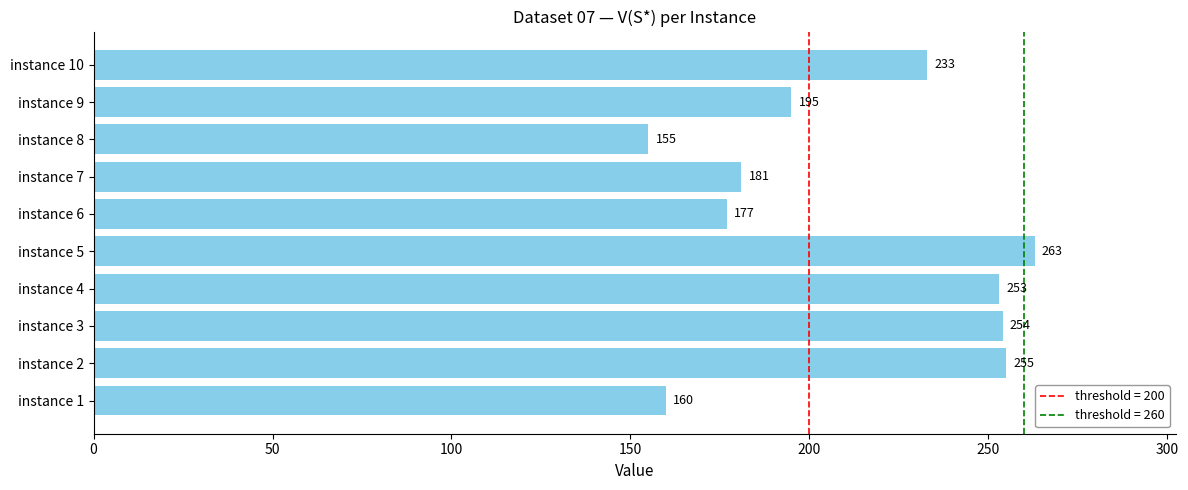

What is the change in value from instance 4 to instance 8?

-98